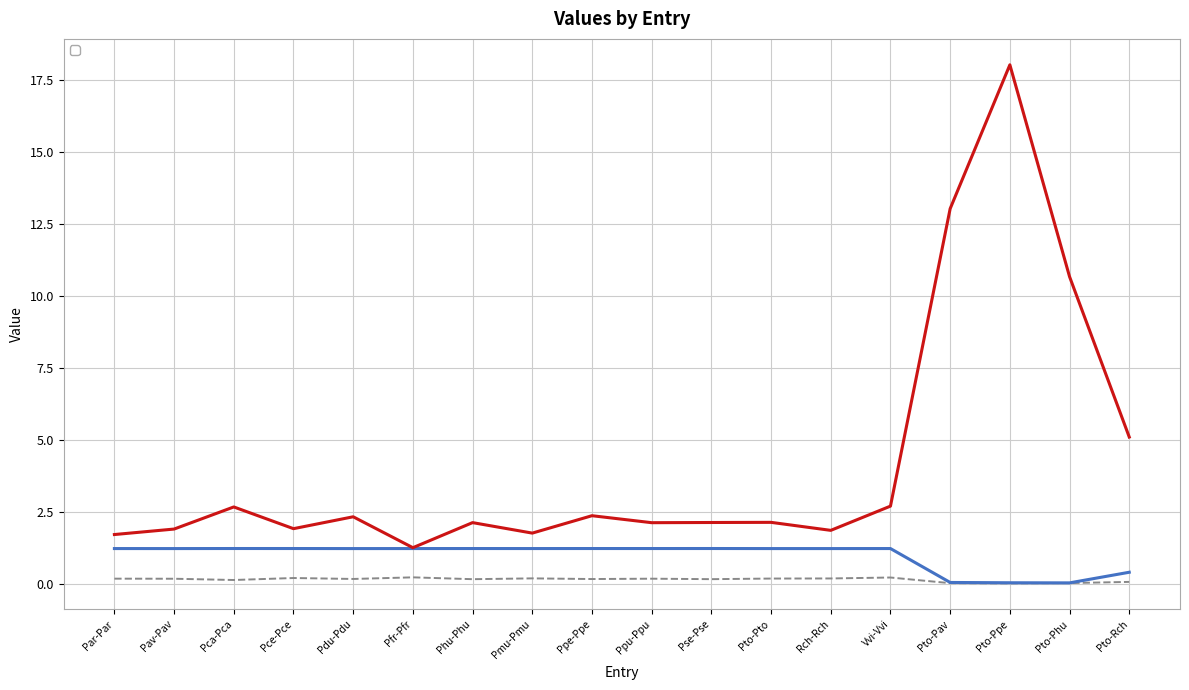

What is the label of the 3rd point from the right?

Pto-Ppe